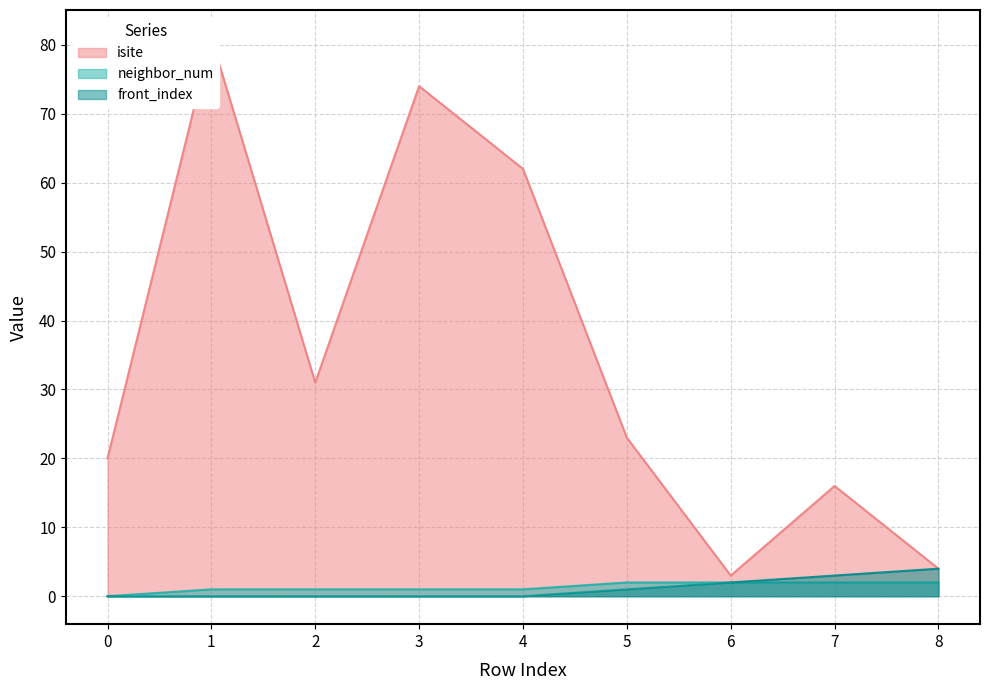

At how many categories does at least one series exceed 59?

3